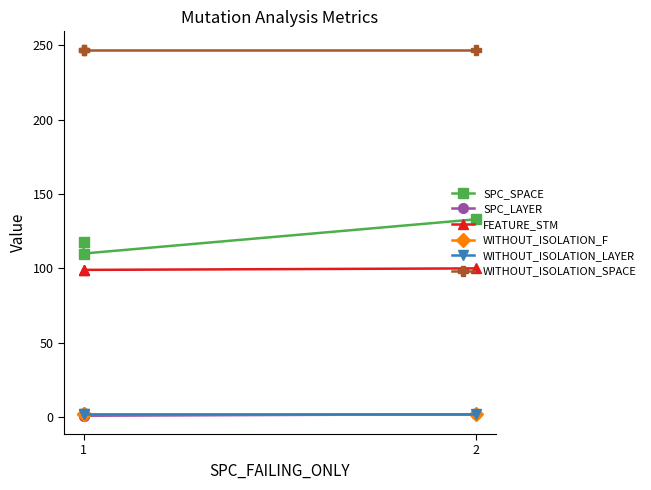

What is the sum of the SPC_SPACE values at 1 and 2?

251